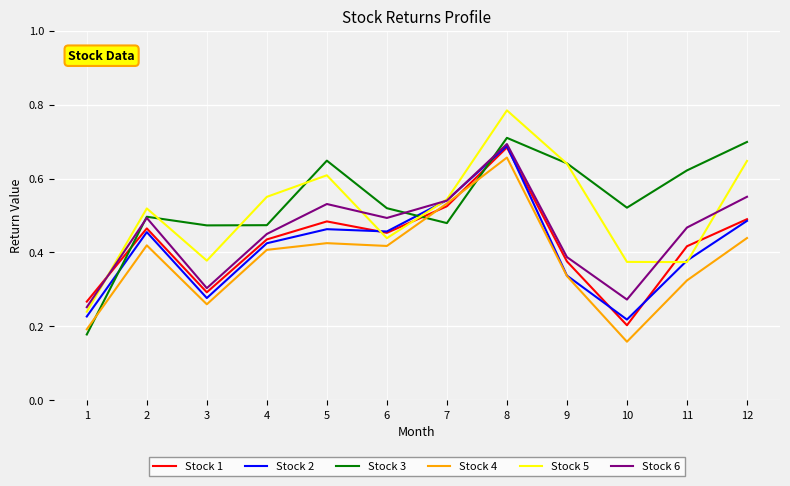

Between 5 and 6, which series saw the biggest shift?

Stock 5